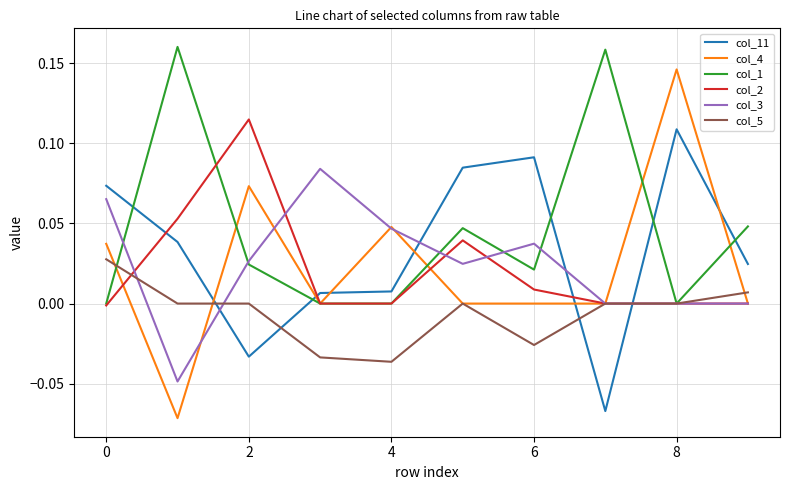

After their last crossing, which series has the higher values: col_3 or col_1?

col_1